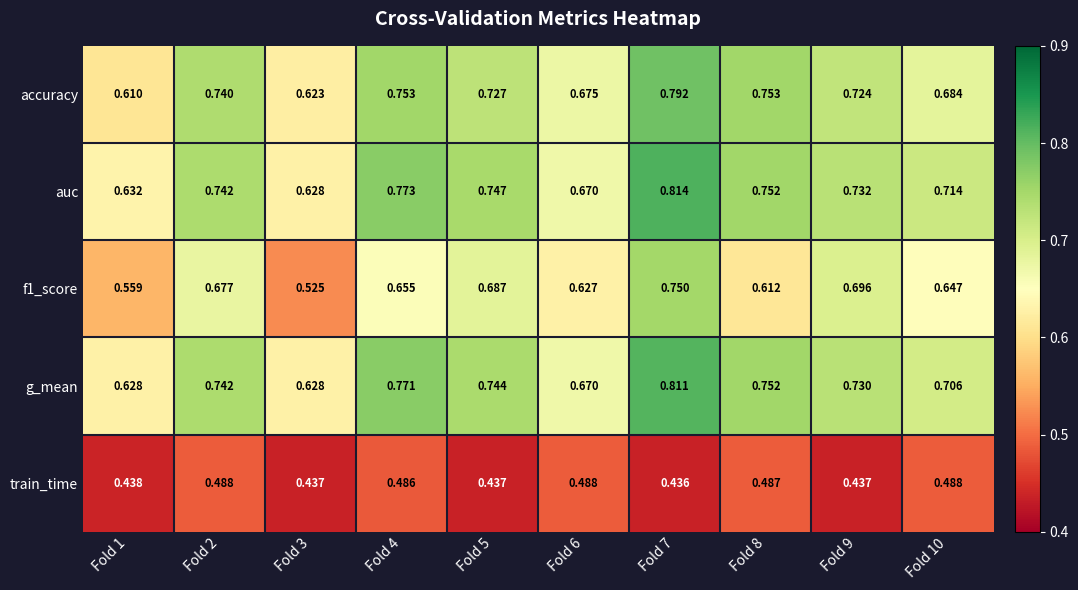

Is the value of auc at Fold 7 greater than the value of train_time at Fold 5?

Yes